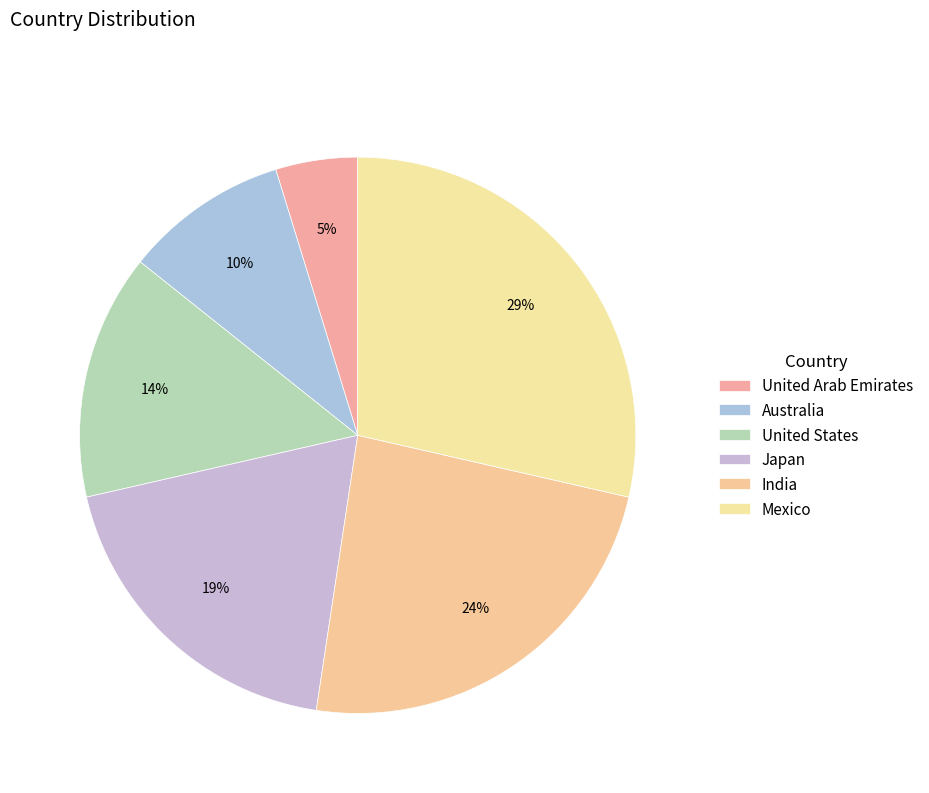

Is it true that United Arab Emirates is 5% of the pie?

True